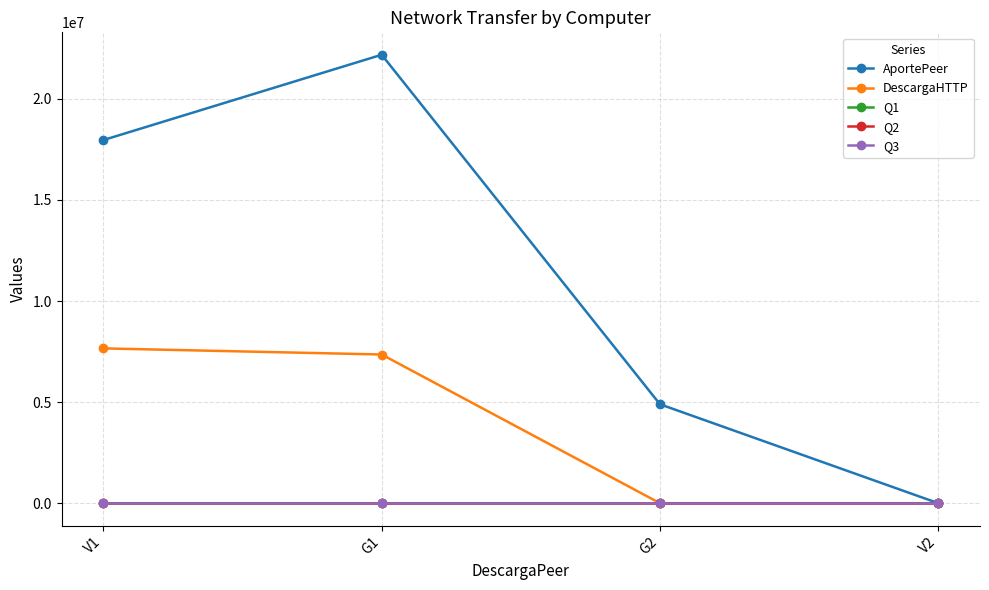

Reading left to right, extract all data points from this chart.

AportePeer: V1=17964024	G1=22182641	G2=4893928	V2=0
DescargaHTTP: V1=7657992	G1=7355539	G2=0	V2=0
Q1: V1=38	G1=38	G2=38	V2=38
Q2: V1=0	G1=0	G2=0	V2=0
Q3: V1=0	G1=0	G2=0	V2=0